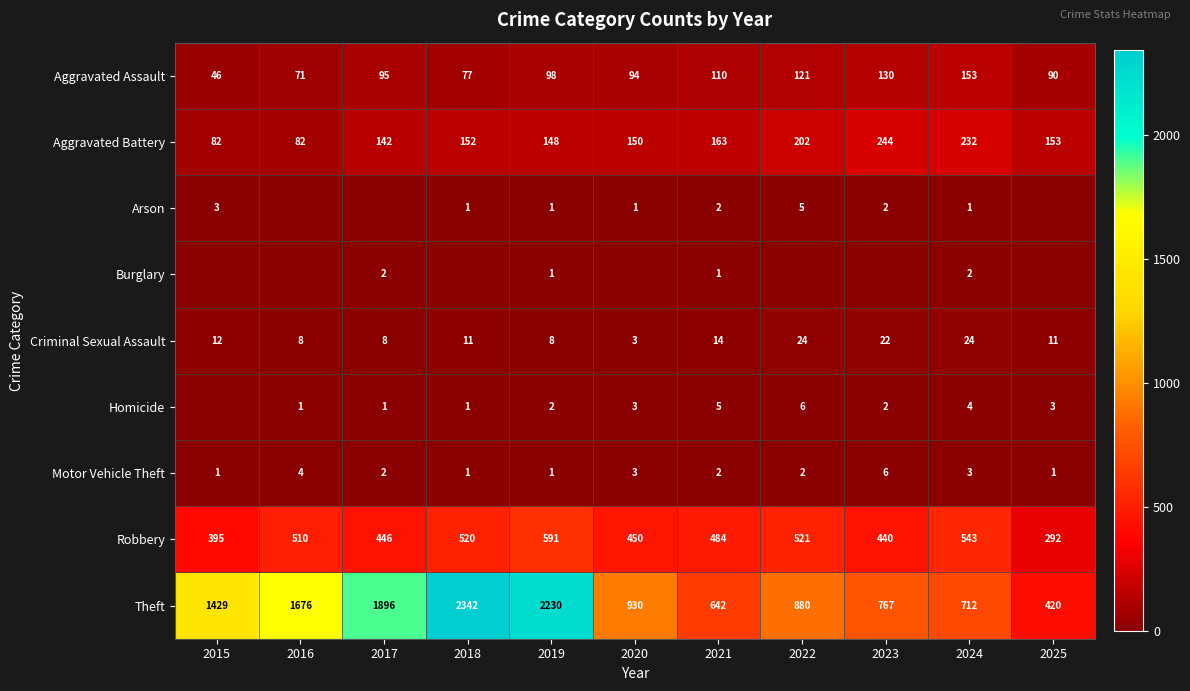

How many values in the Criminal Sexual Assault series are below 11?

4